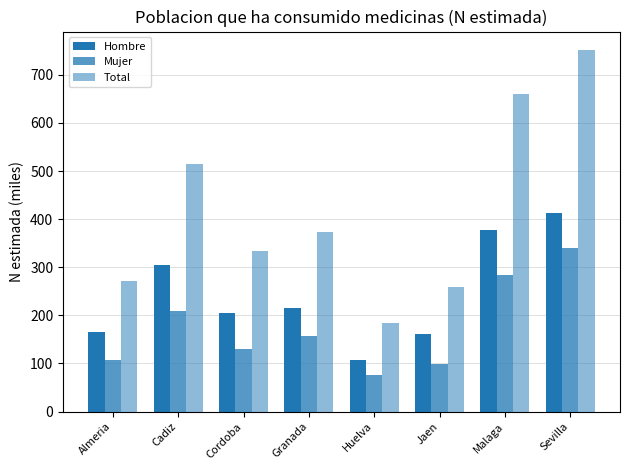

What is the greatest value displayed?

752.4